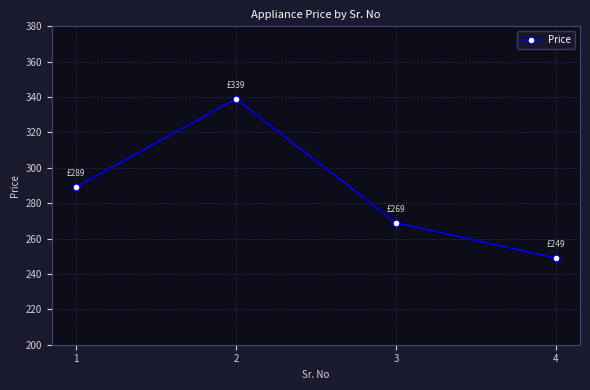

True or false: there are more than 2 points higher than both neighbors.

False